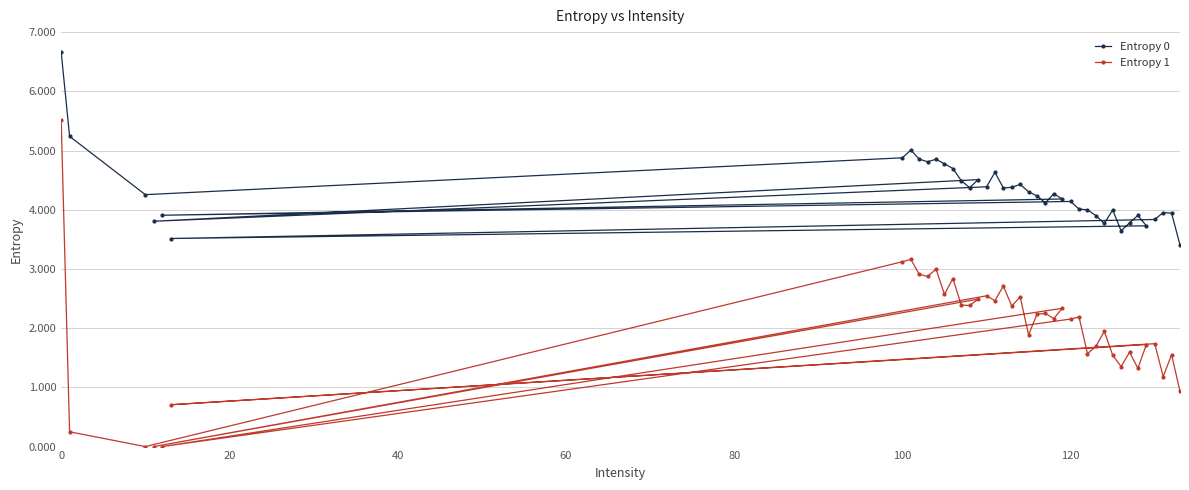

Which series has the largest total across all categories?

Entropy 0